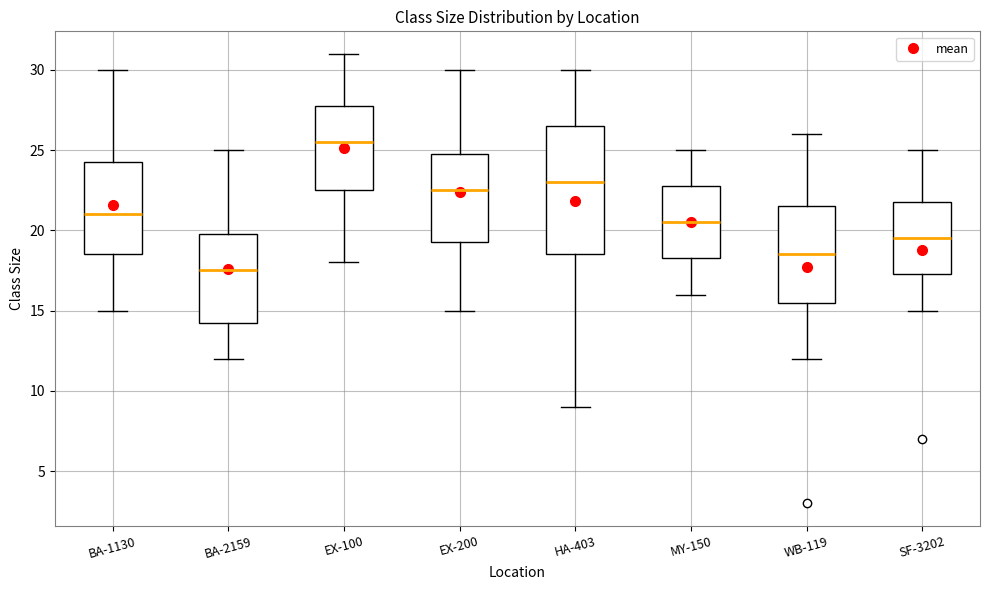

Which box has the highest median line?

EX-100